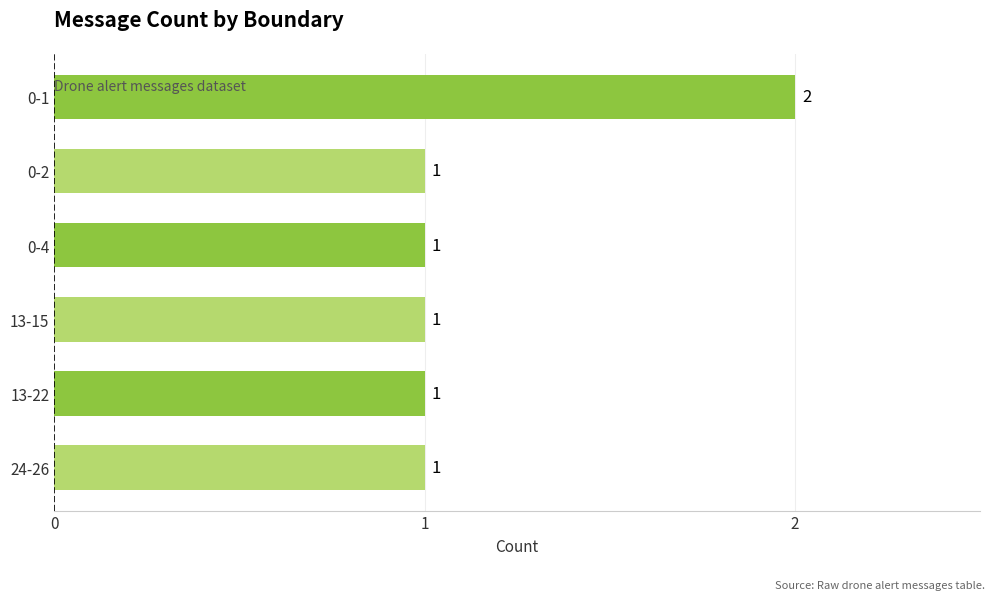

How many values are between 1 and 2?

6